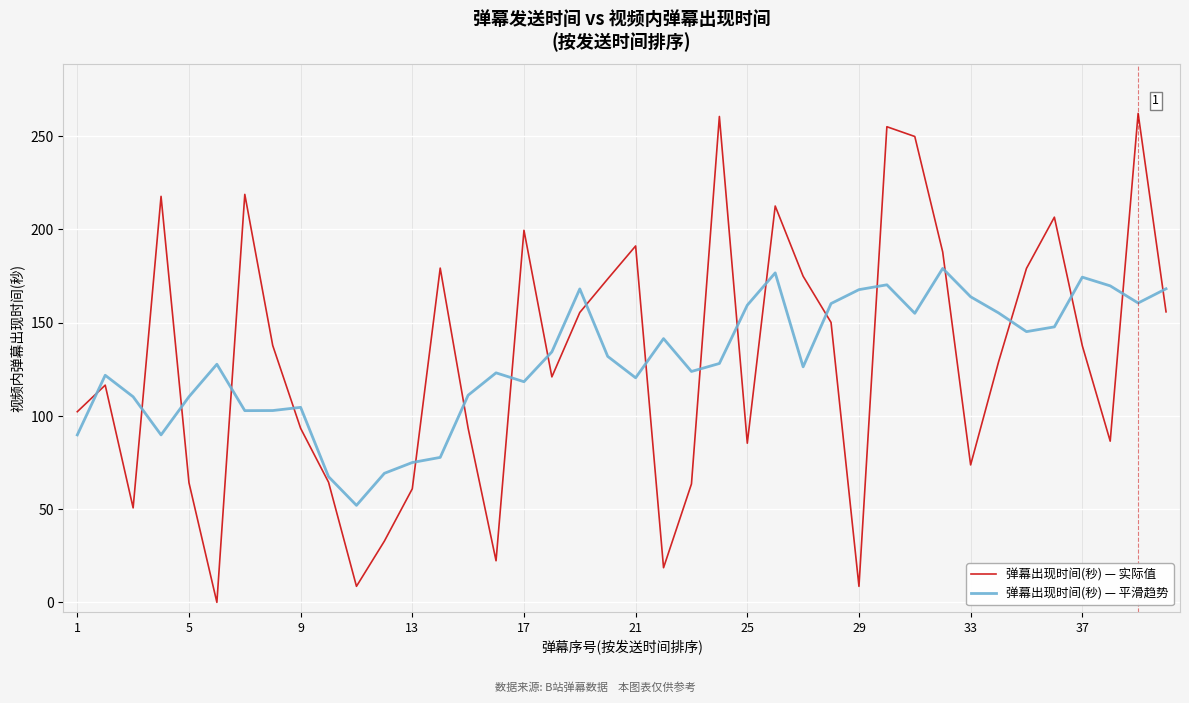

What is the difference between the second highest and second lowest values in the 弹幕出现时间(秒) — 实际值 series?

251.9